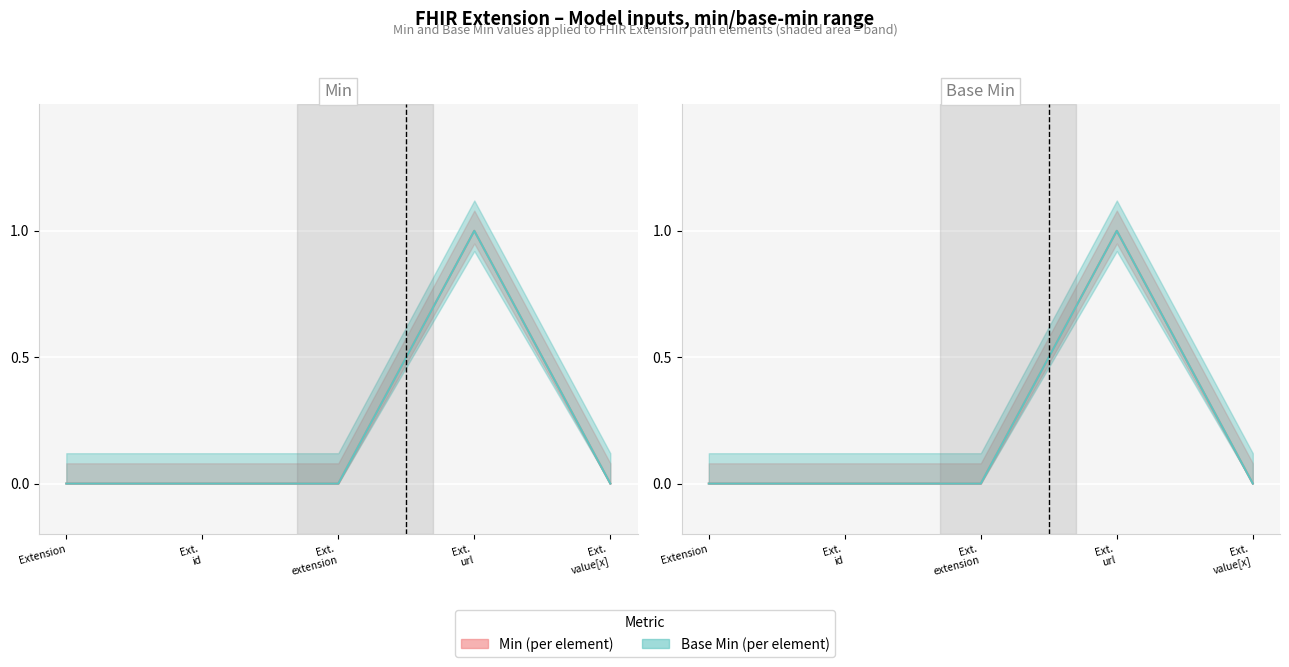

How many data points does each series have?

5